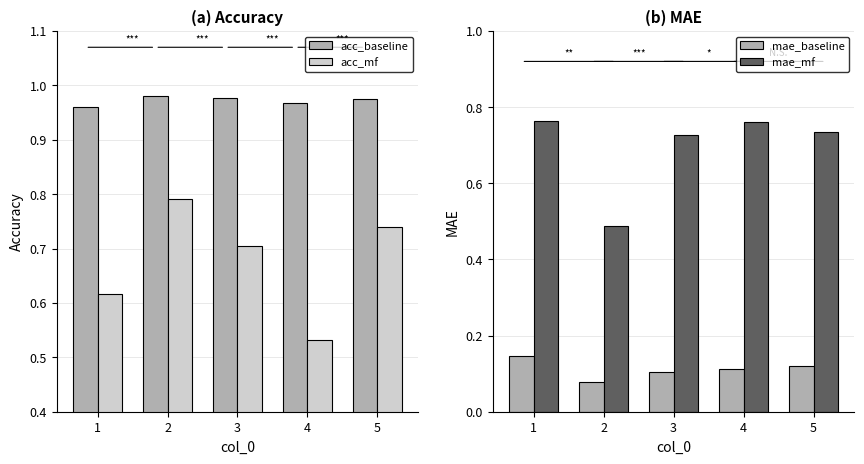

Which series has the widest spread of values?

mae_mf